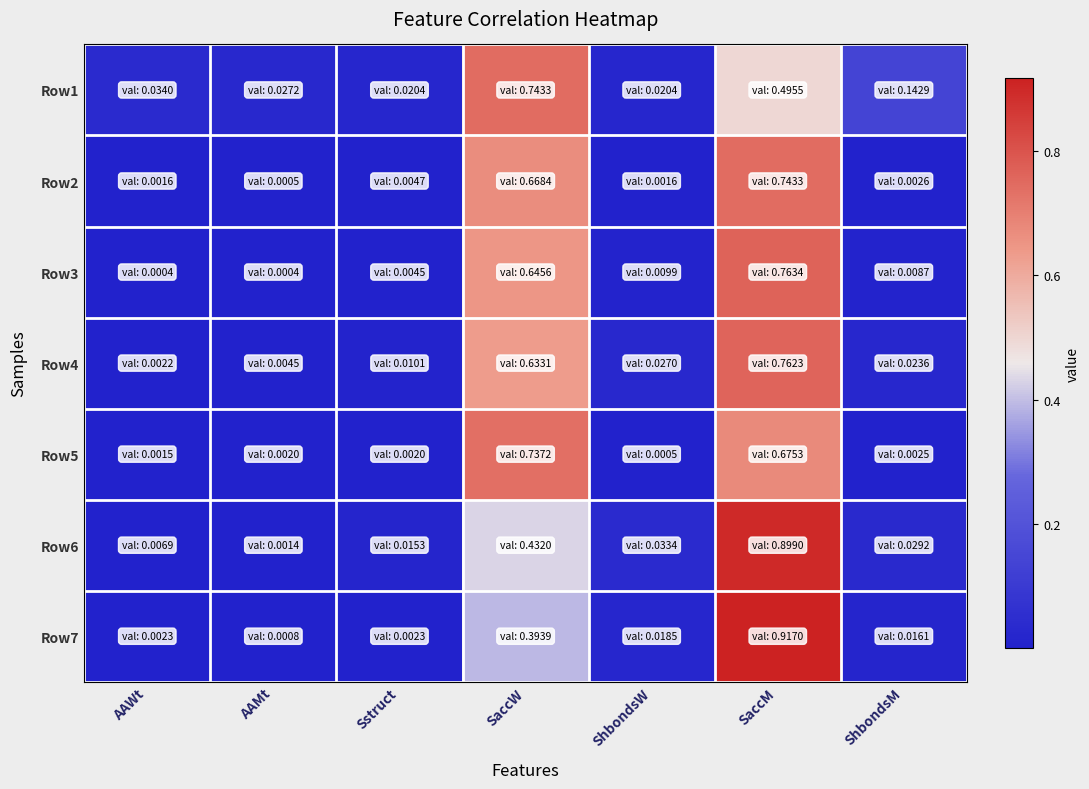

List the series in order of their peak value, lowest first.

Row5, Row1, Row2, Row4, Row3, Row6, Row7